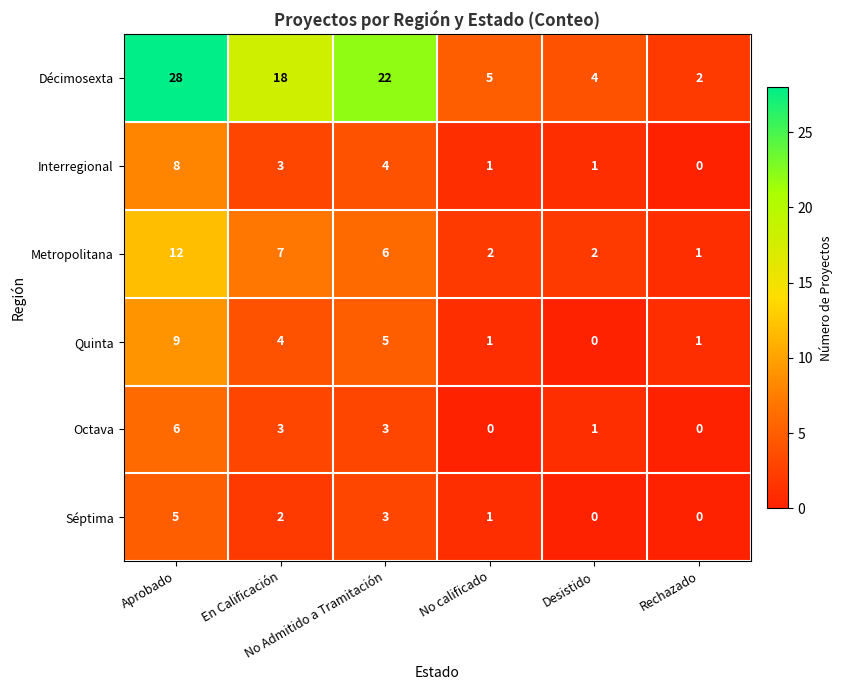

Which series has the largest range (max minus min)?

Décimosexta